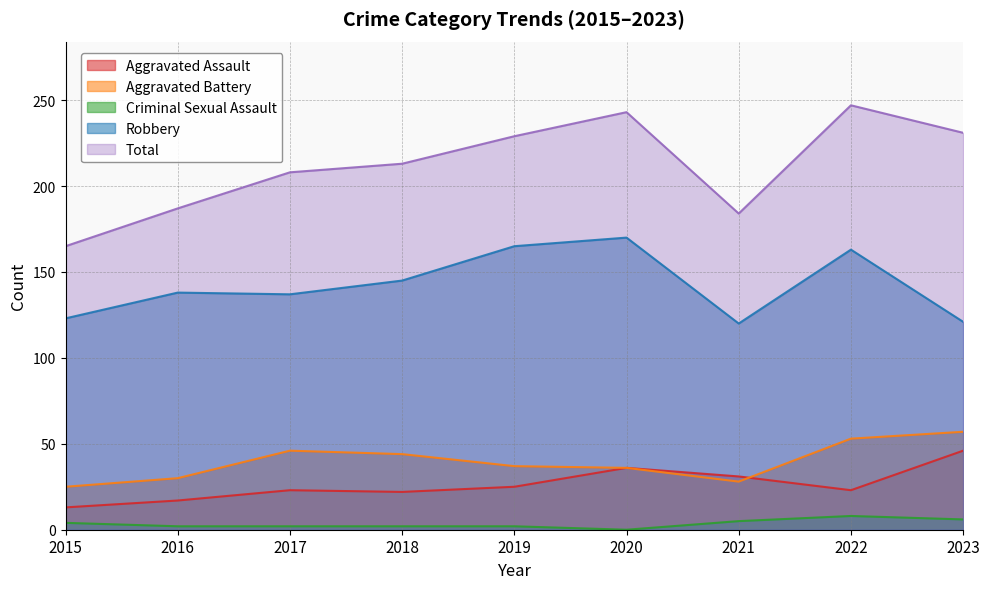

True or false: Aggravated Assault and Criminal Sexual Assault cross at least once.

False